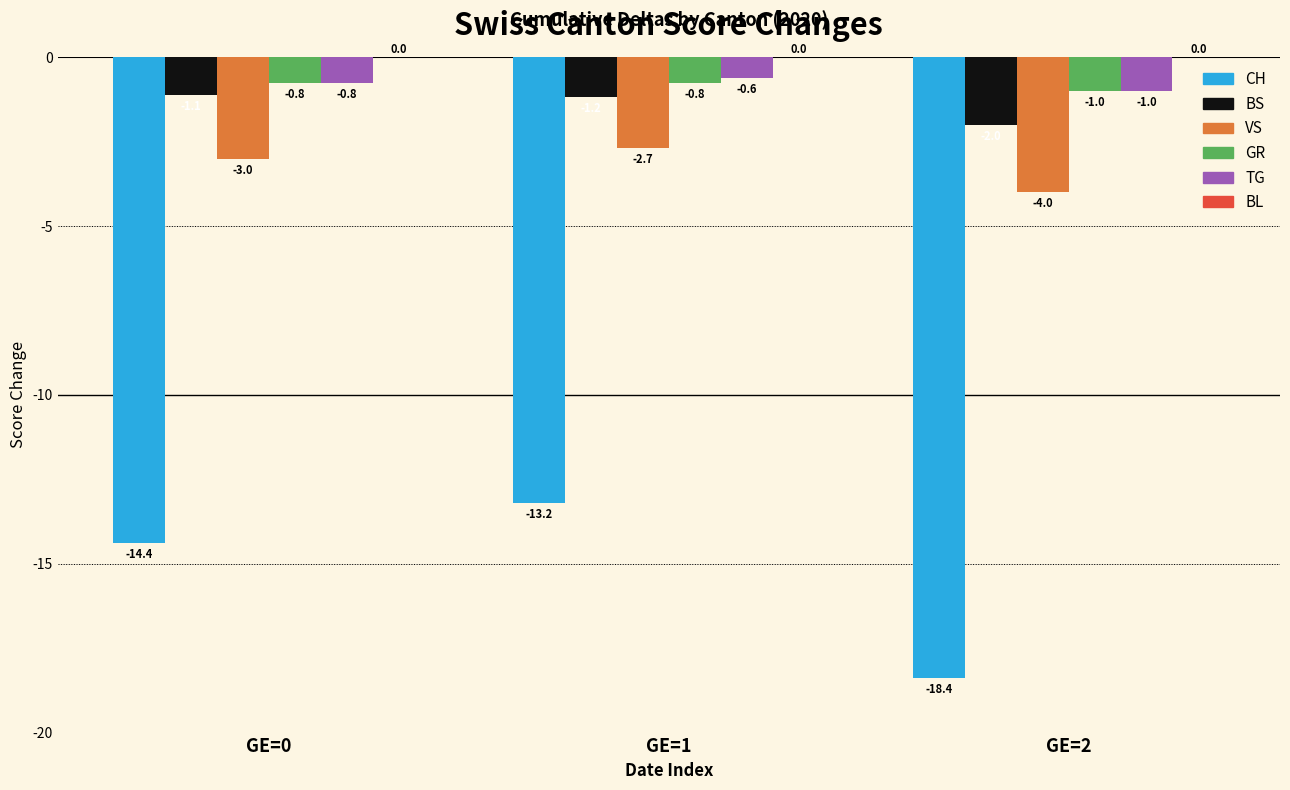

Is it true that BS equals -1.2 at GE=1?

True